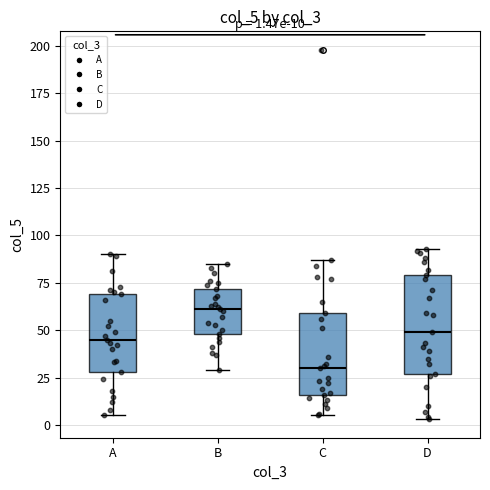

Comparing the boxes themselves (not the whiskers), which one is the tallest?

D